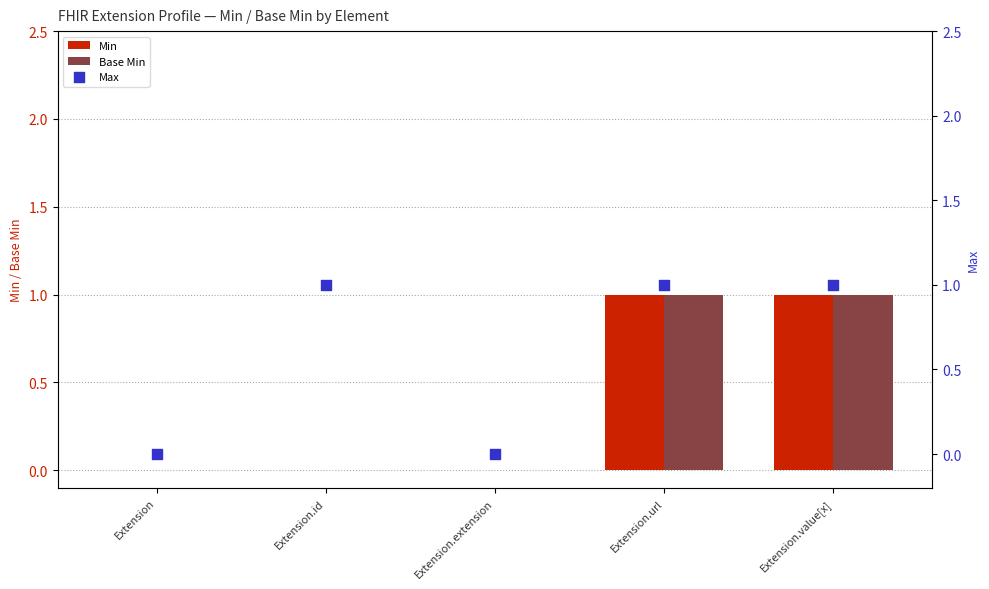

At how many categories does at least one series exceed 0?

3